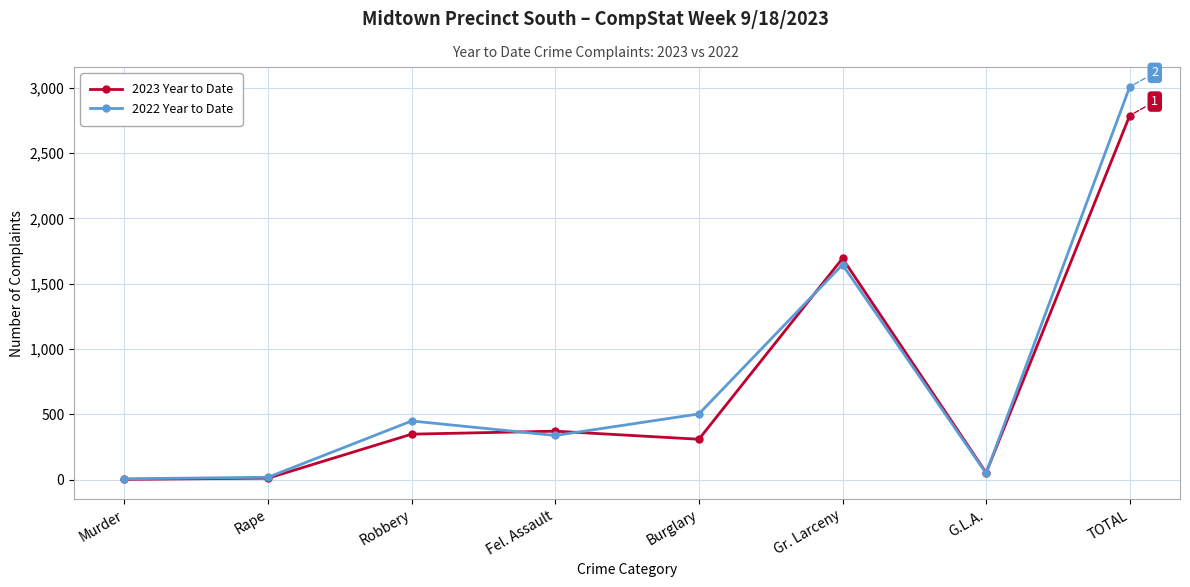

Where is 2023 Year to Date nearest to the value 1395?

Gr. Larceny